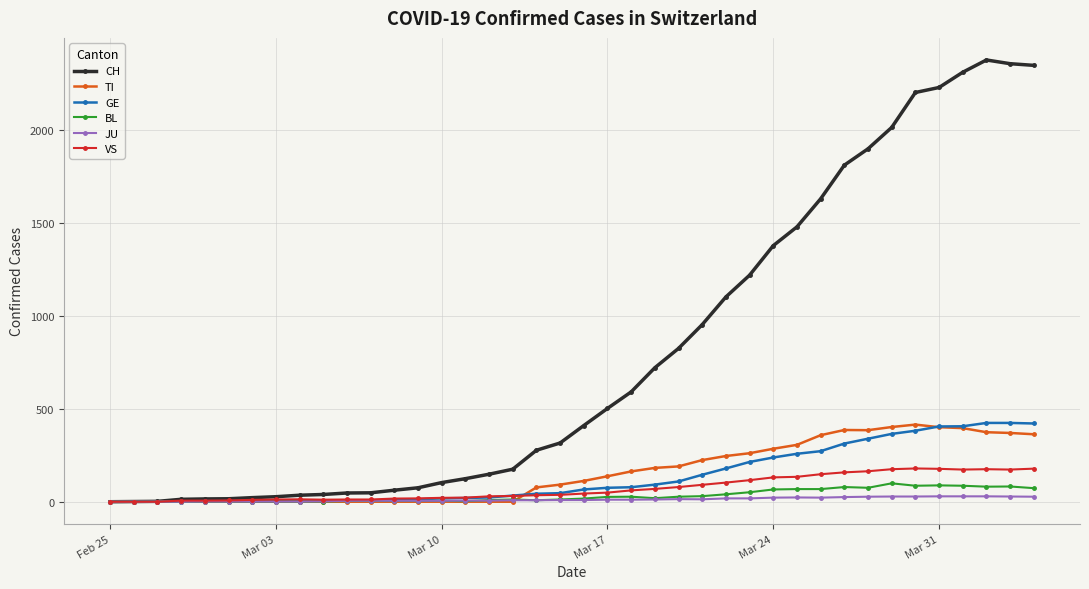

At how many categories does at least one series exceed 1034?

14